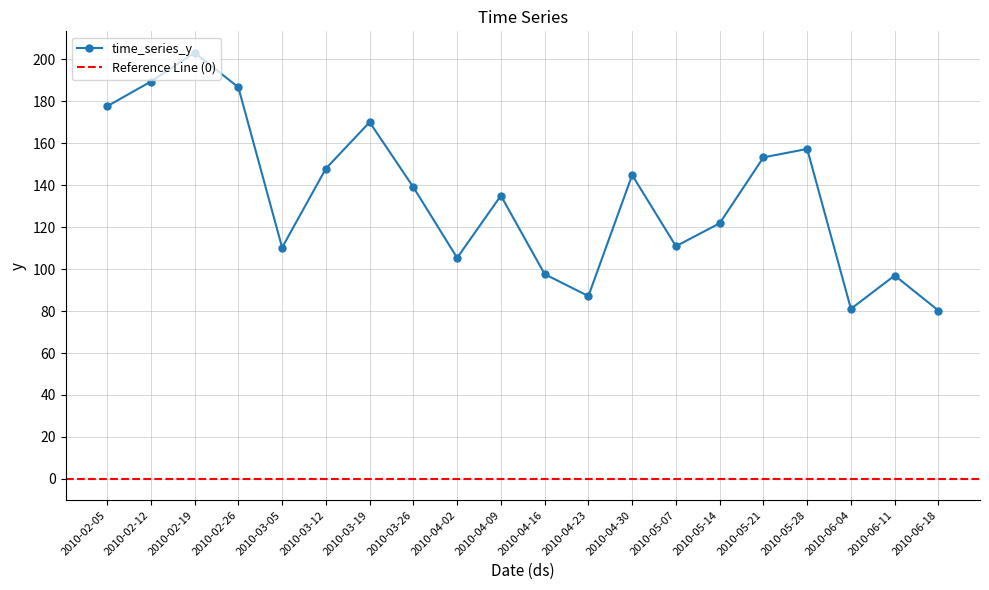

How many interior local peaks (higher than both neighbors) does the data have?

6